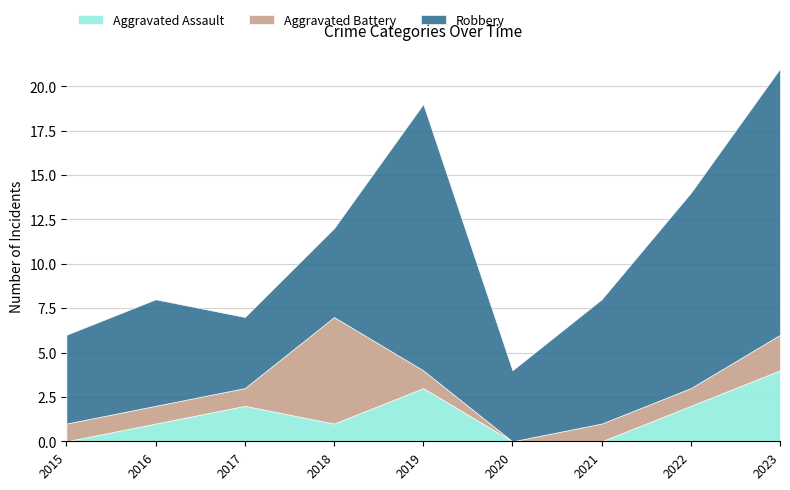

The Aggravated Battery series shows 1 at 2021. True or false?

True